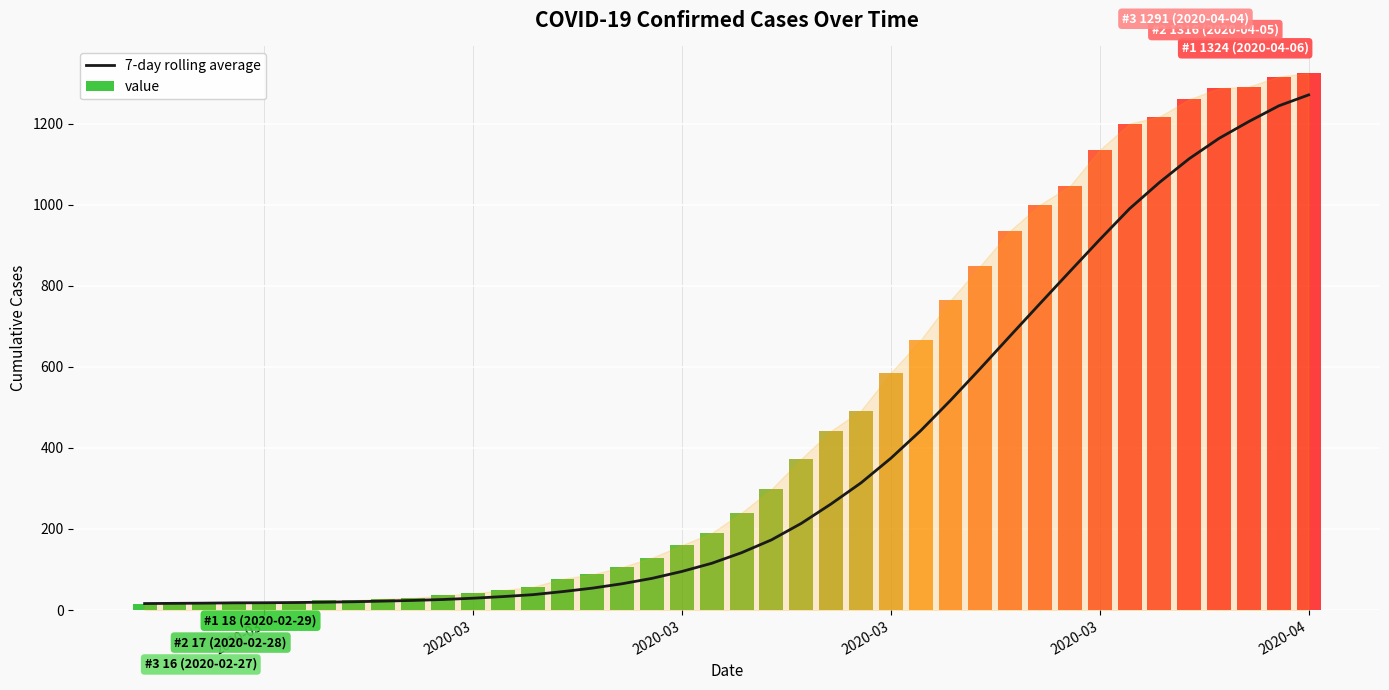

True or false: the data shows 426.8 at 33.

False